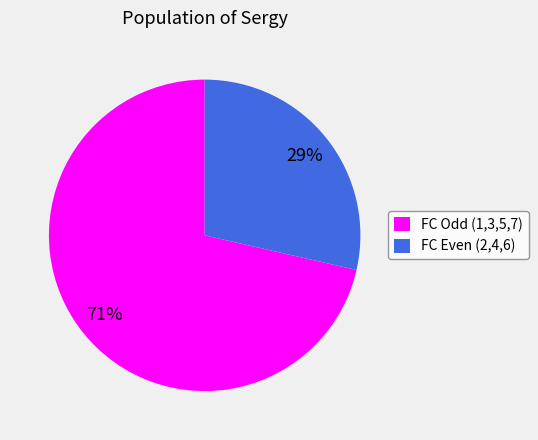

Which slice is the smallest?

FC Even (2,4,6)